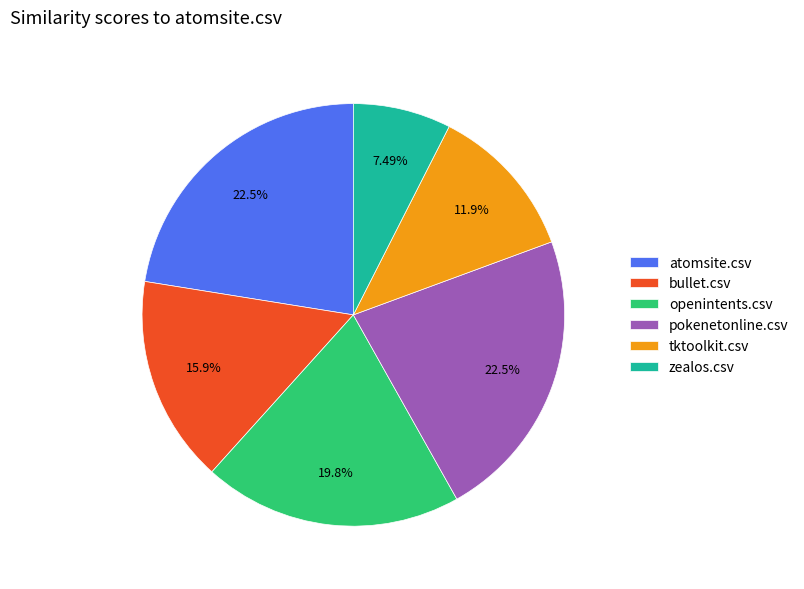

Does any single category account for the majority?

No